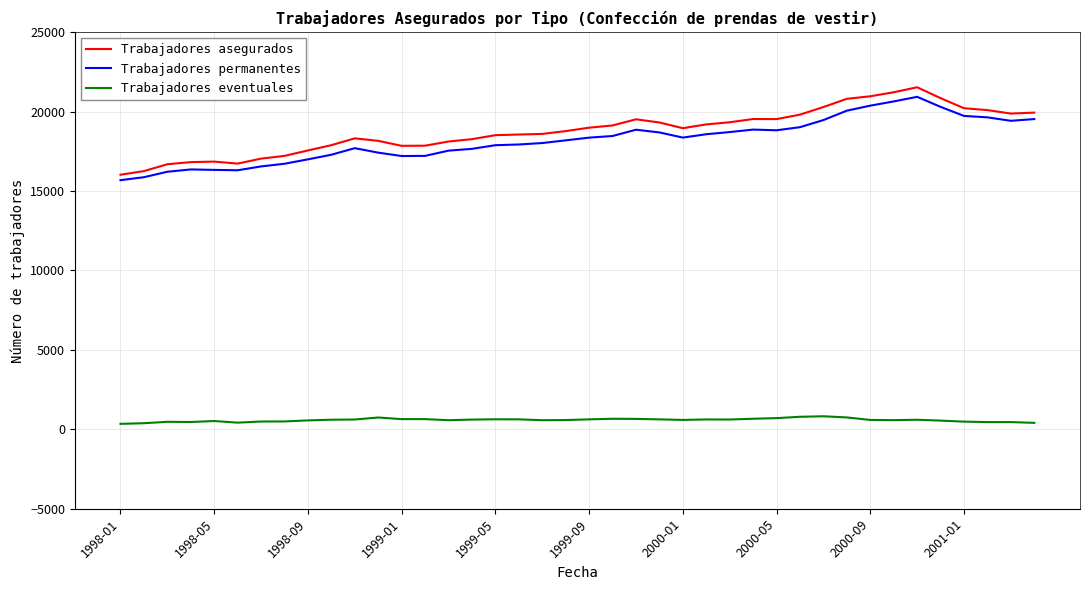

What is the difference between the maximum and minimum values in the Trabajadores permanentes series?

5247